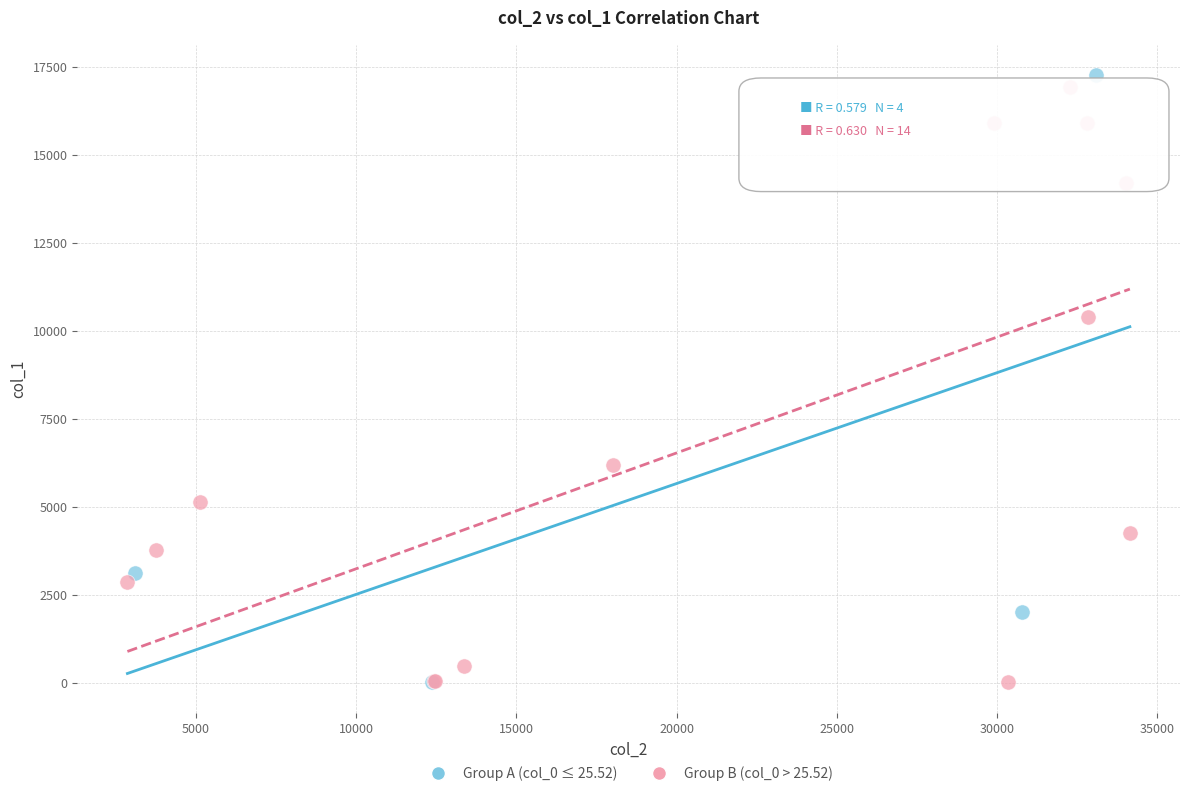

What are all the series names shown in the legend?

Group A (col_0 ≤ 25.52), Group B (col_0 > 25.52)